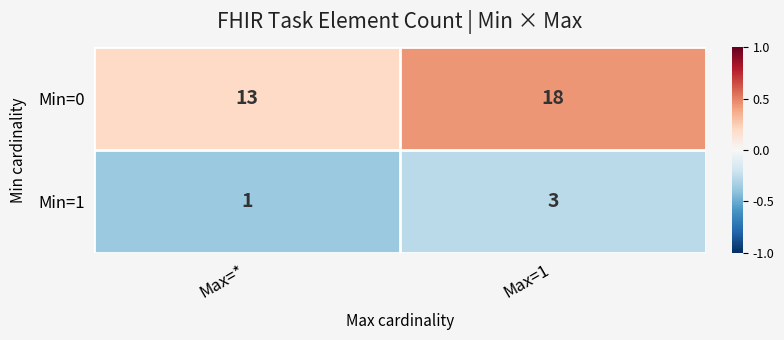

Which label corresponds to the smallest value in the chart?

Max=*